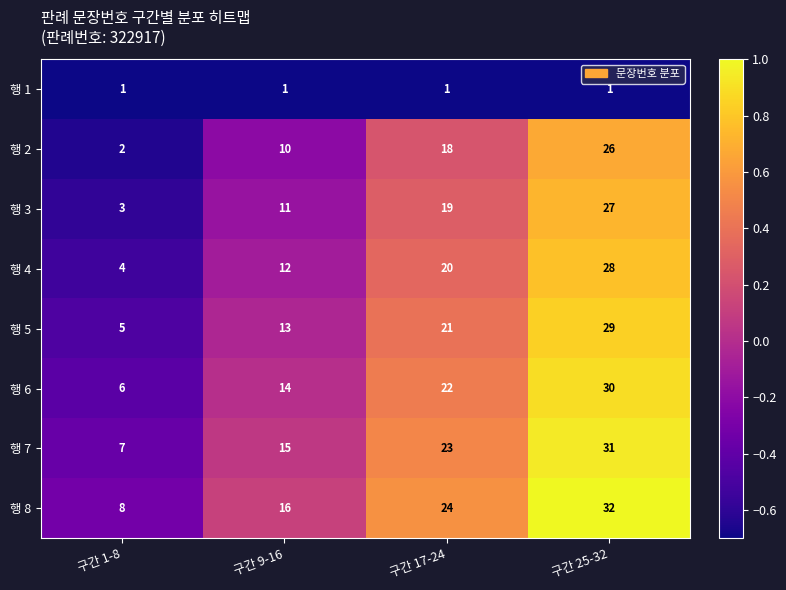

What is the greatest value displayed?

32